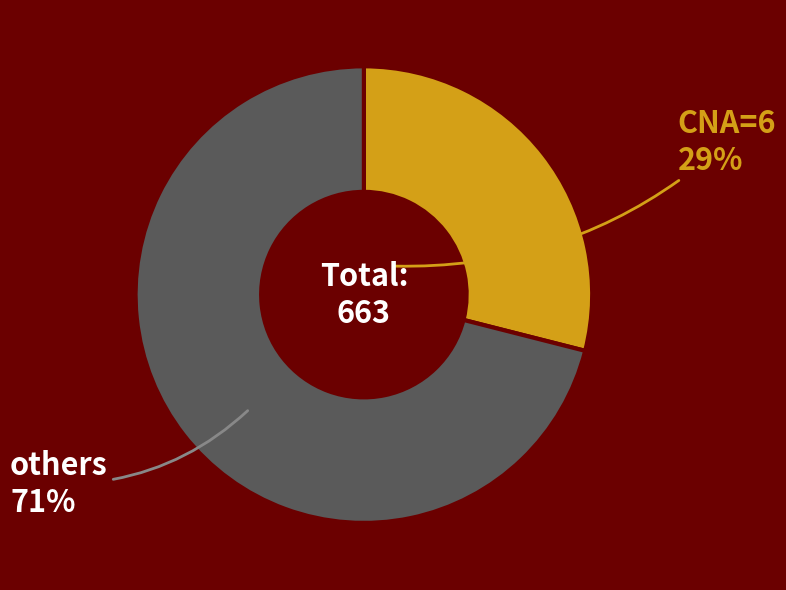

Which has a higher value, others or CNA=6?

others